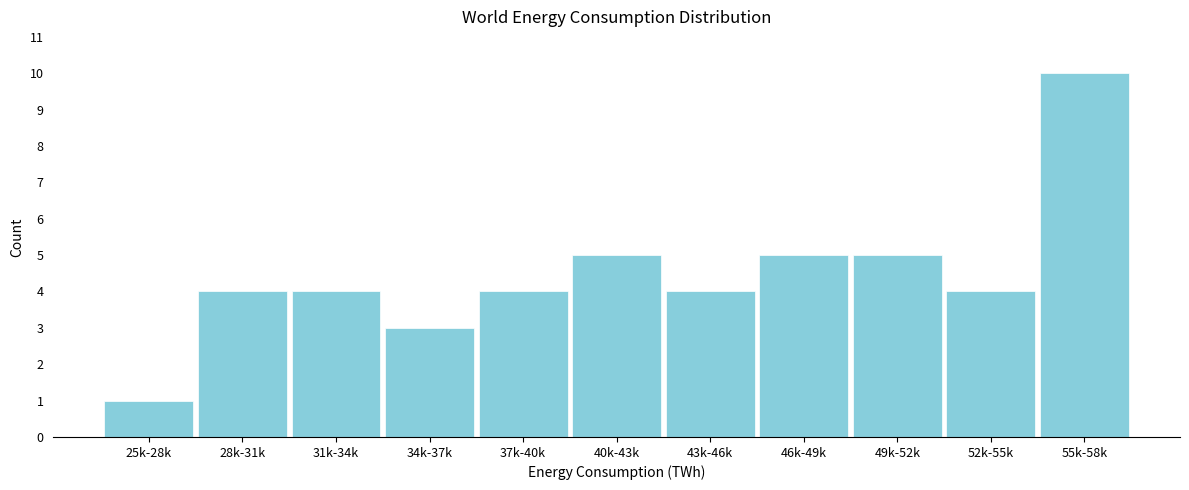

Reading left to right, transcribe all the data shown in this chart.

25k-28k=1	28k-31k=4	31k-34k=4	34k-37k=3	37k-40k=4	40k-43k=5	43k-46k=4	46k-49k=5	49k-52k=5	52k-55k=4	55k-58k=10